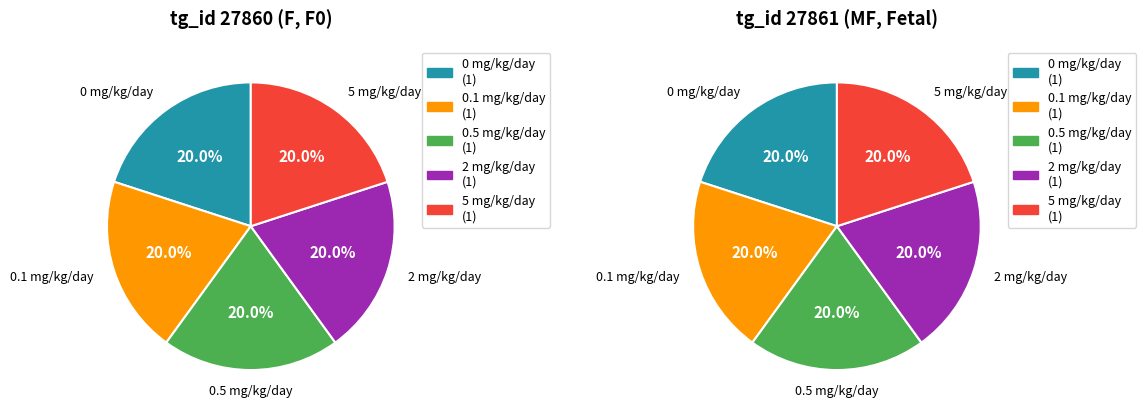

What portion of the pie excludes dose_level 0?

80.0%